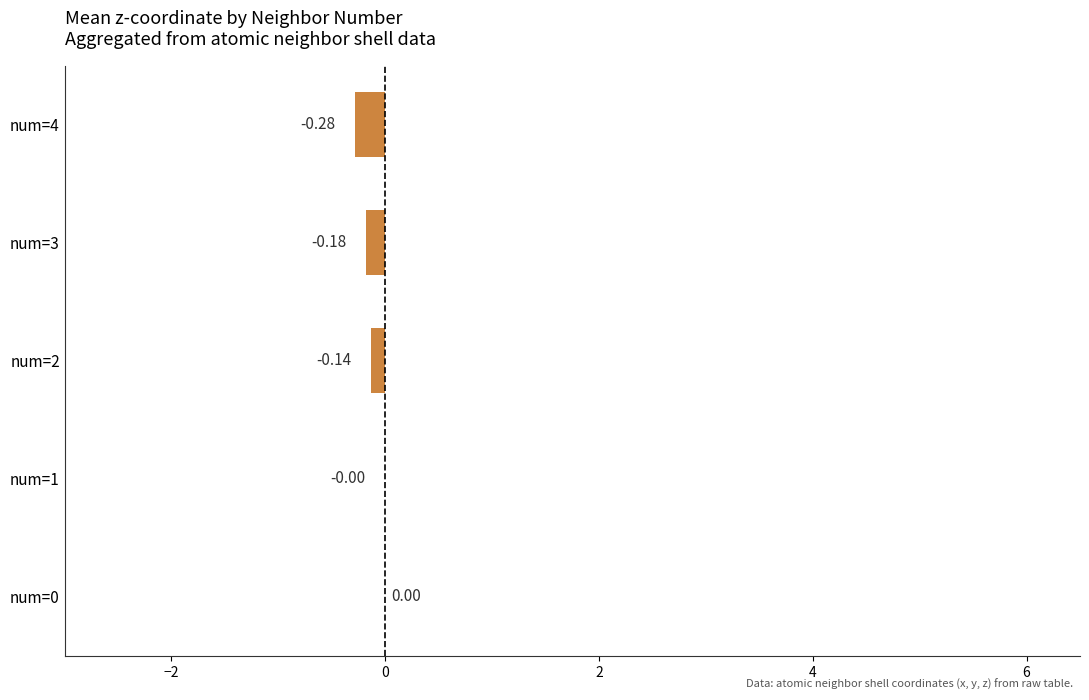

What is the sum of all values?

-0.6